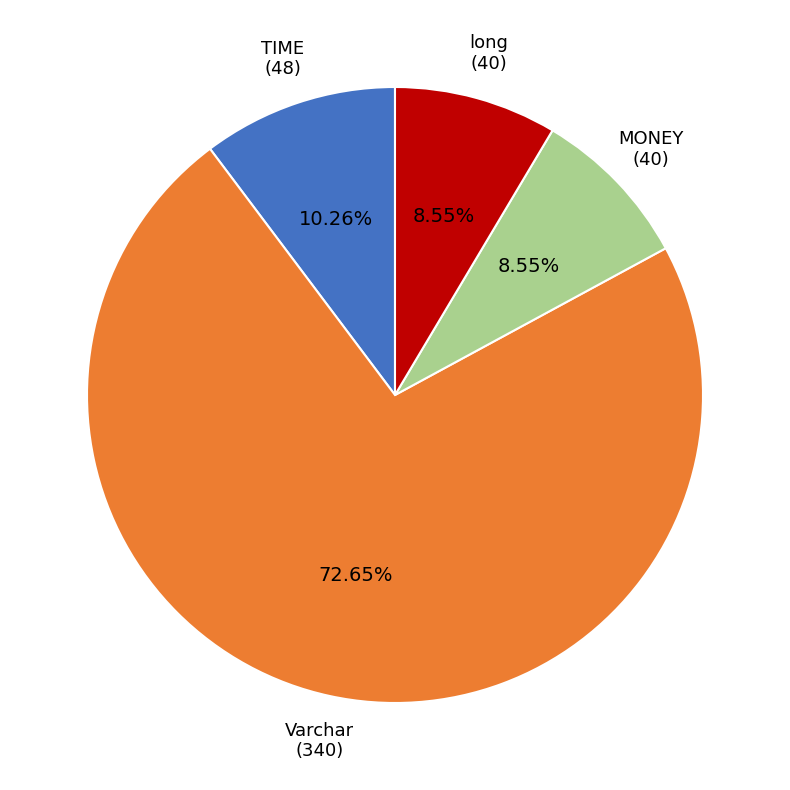

What is the smallest slice in the pie chart?

MONEY